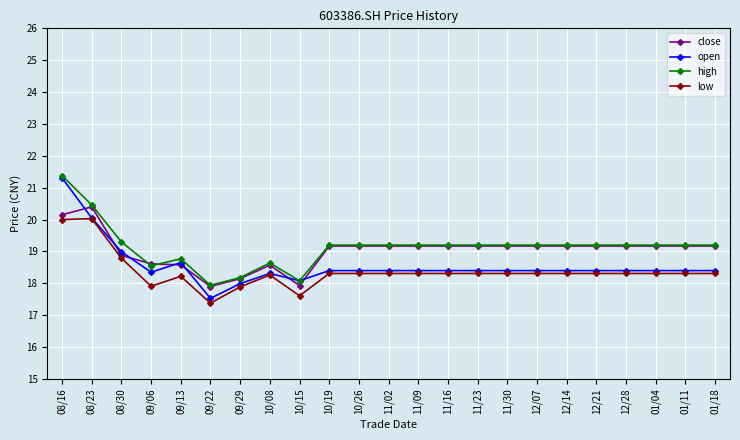

At which category does open reach its first local valley?

09/06